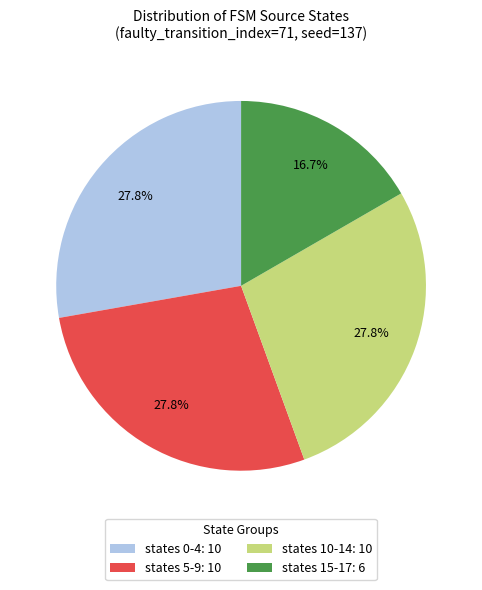

Is there any slice that represents more than half of the pie?

No